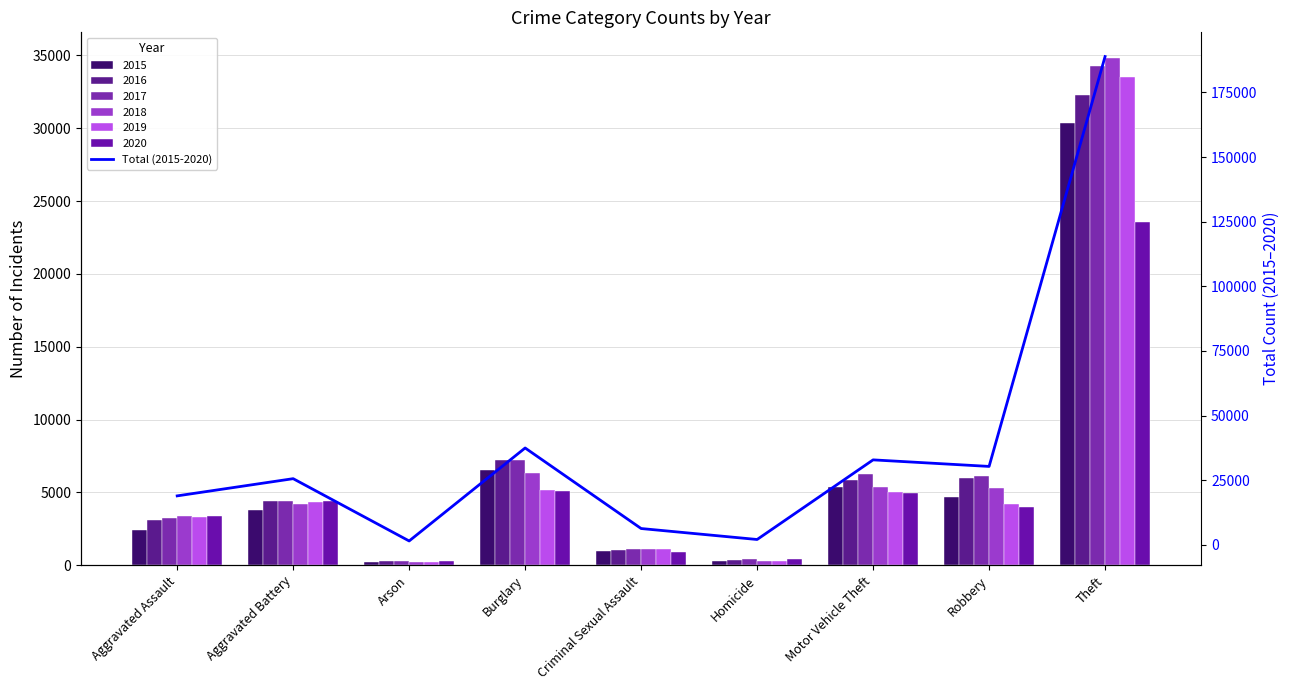

Between Arson and Aggravated Battery, which is larger?

Aggravated Battery